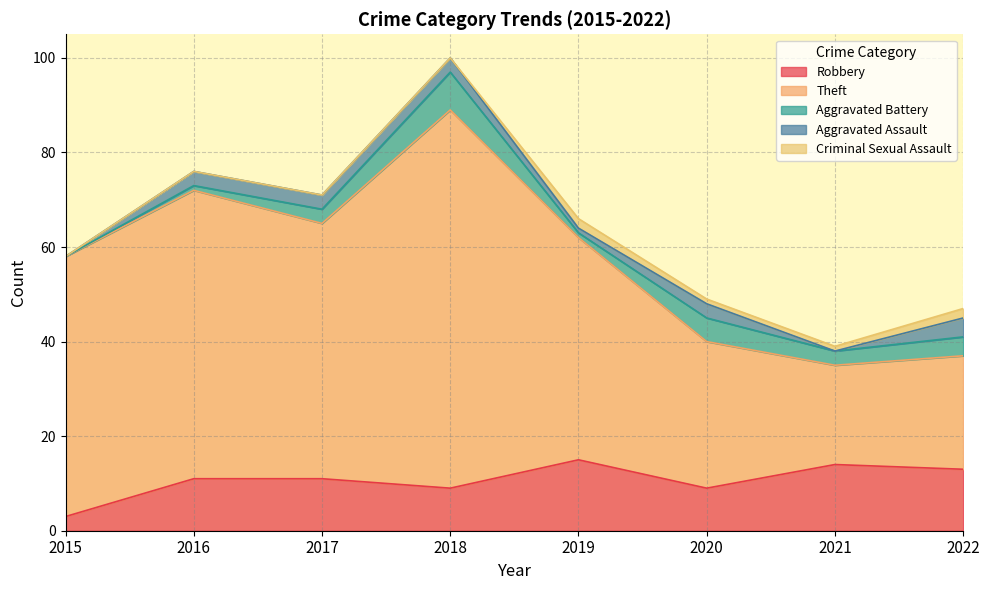

What is the sum of the Aggravated Assault values at 2016 and 2020?

6